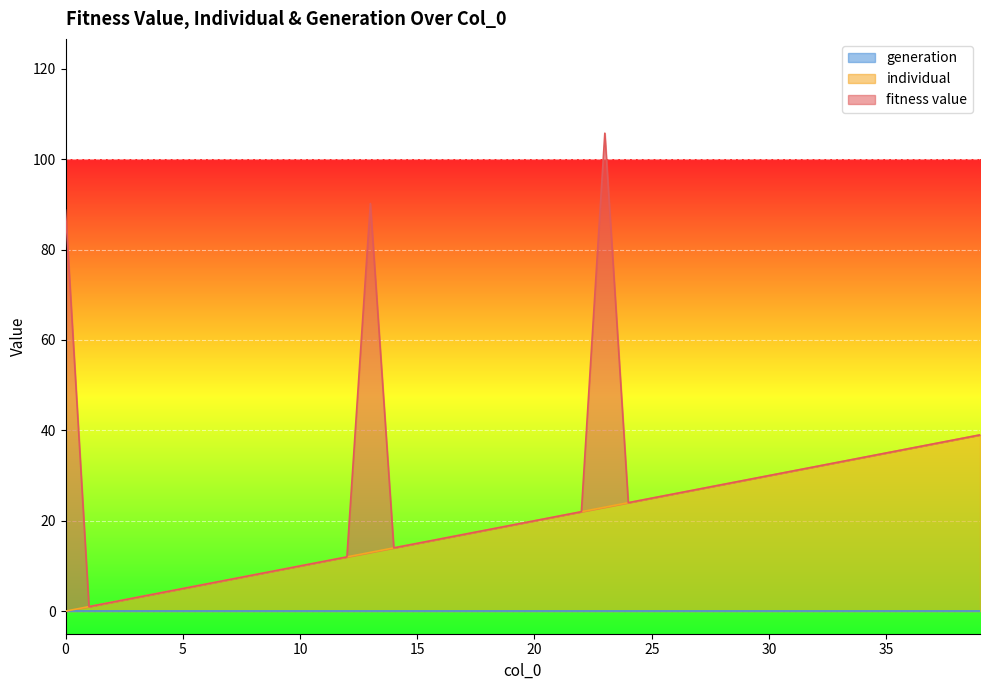

Which series has the largest total across all categories?

individual